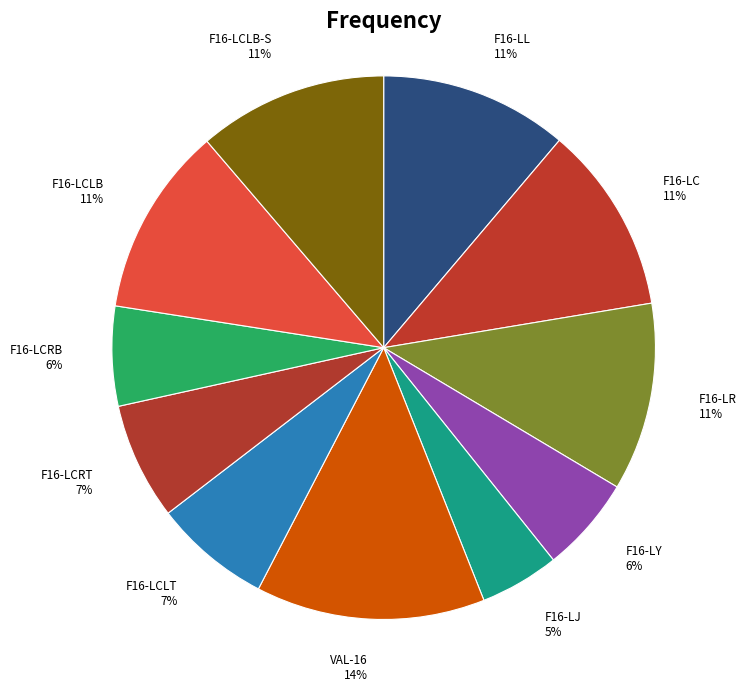

Approximately how many times larger is the value at F16-LCRB 6% compared to F16-LC 11%?

0.5